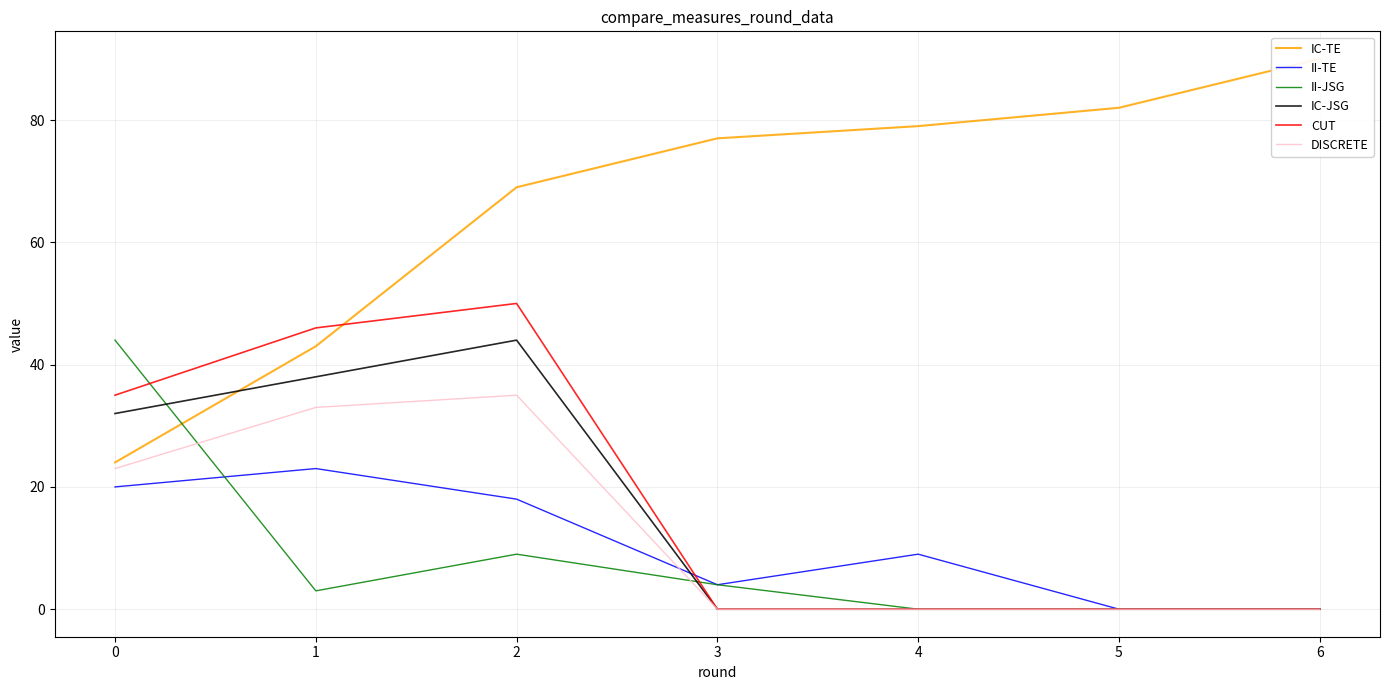

How many series are shown in this chart?

6